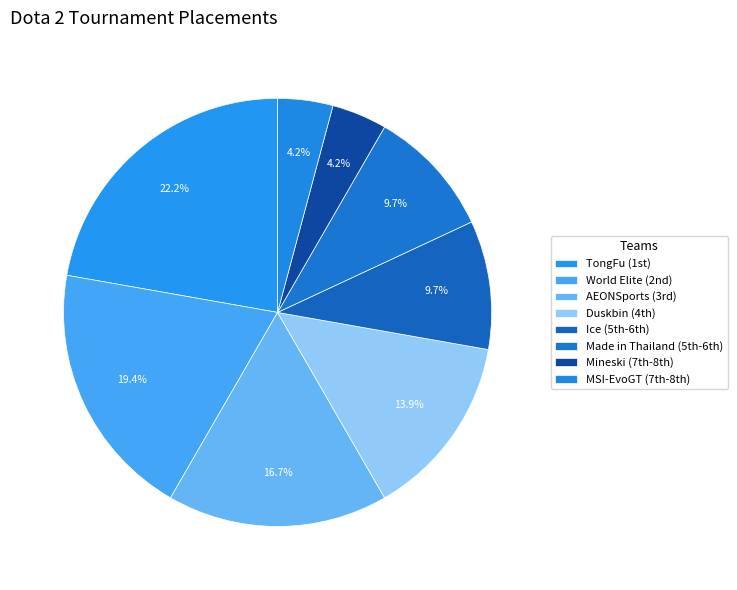

Rank the categories by value from highest to lowest.

1st, 2nd, 3rd, 4th, 5th-6th, 5th-6th, 7th-8th, 7th-8th